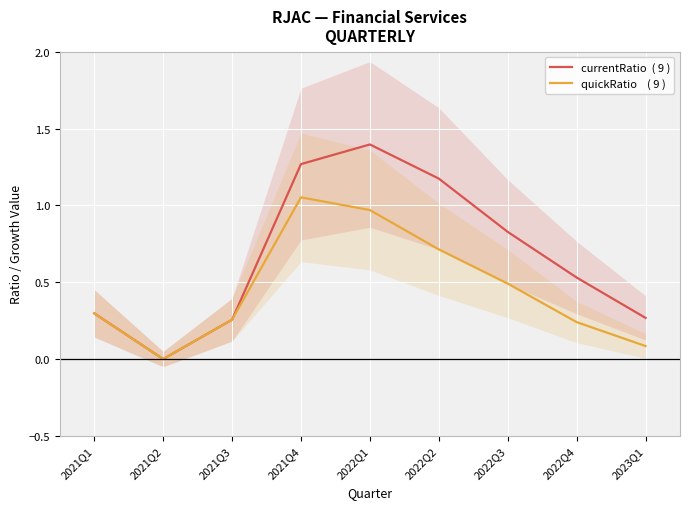

Is it true that quickRatio    ( 9 ) equals 1.1 at 2021Q4?

True